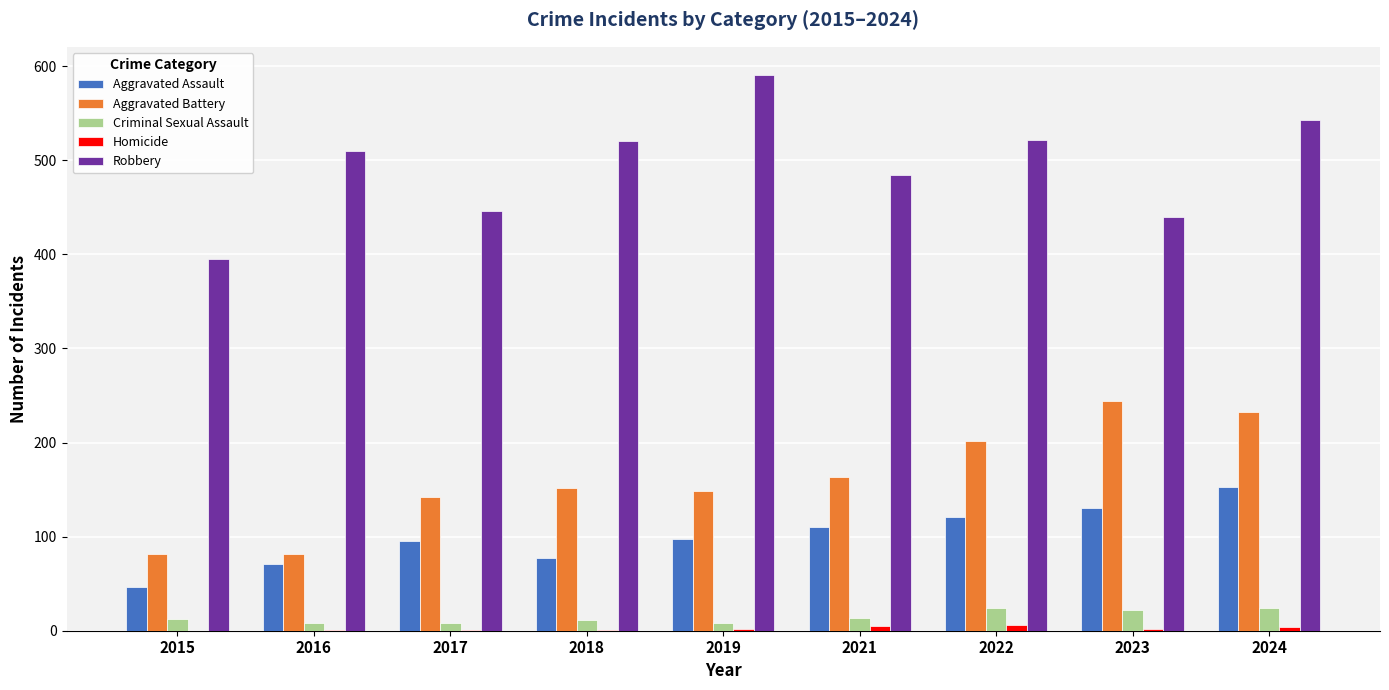

What is the sum of all Aggravated Battery values?

1447